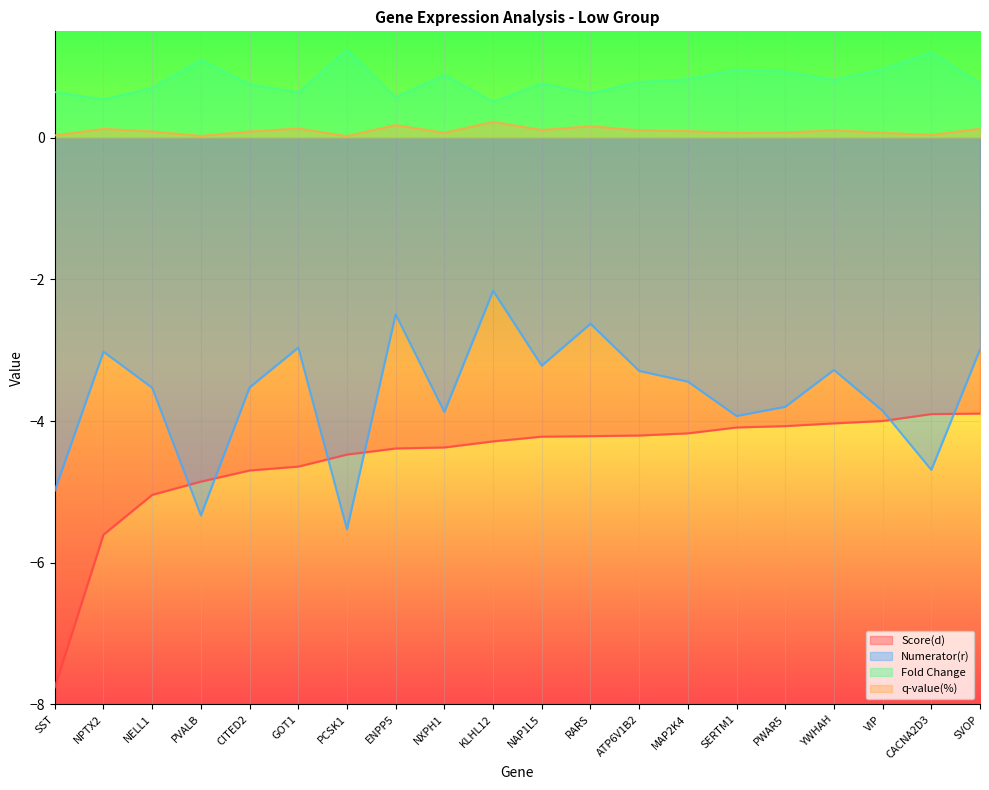

Which series has the largest total across all categories?

Fold Change